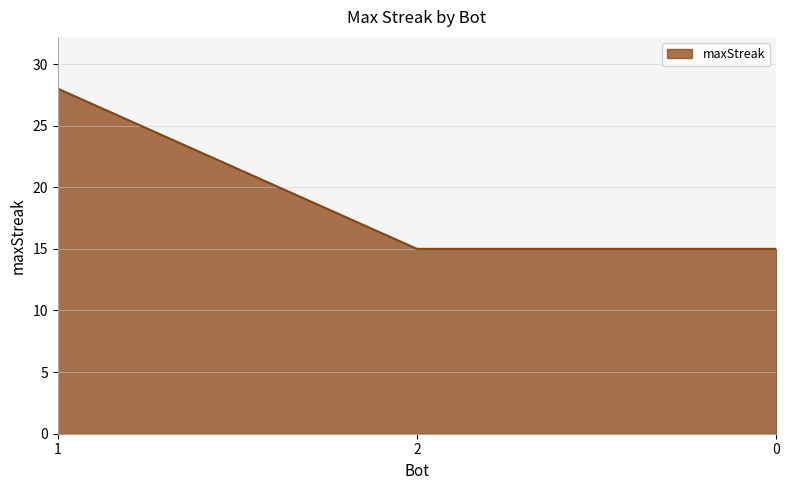

Is it true that the value at 1 is 11?

False